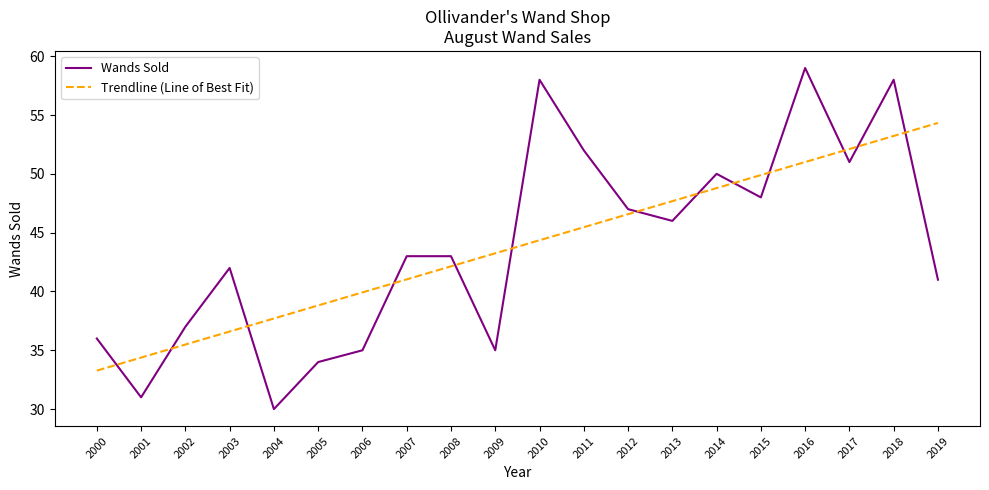

True or false: Wands Sold has more than 0 interior local peaks.

True